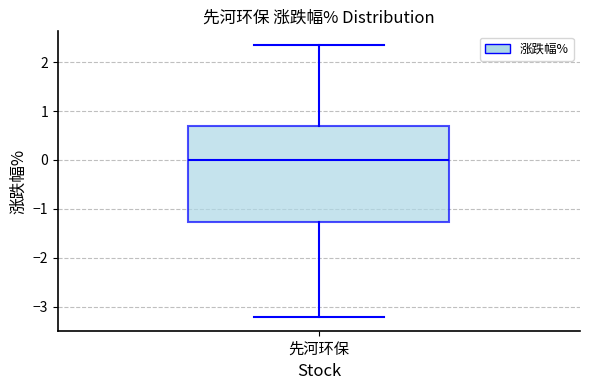

Read this box plot against the y-axis: the position of the median line, the range covered by the box, and the ends of both whiskers. The values are not printed on the chart, so give them approximately, as read against the axis.

median 0.0, box -1.3 to 0.7, whiskers -3.2 to 2.4